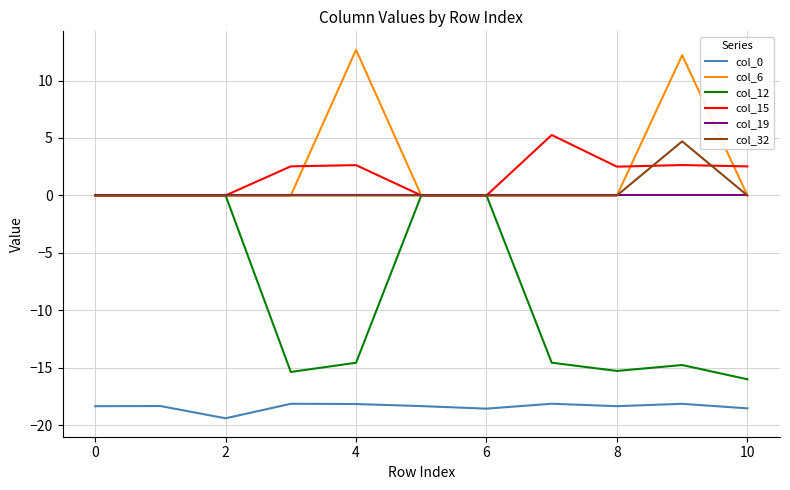

Which series has the widest spread of values?

col_12